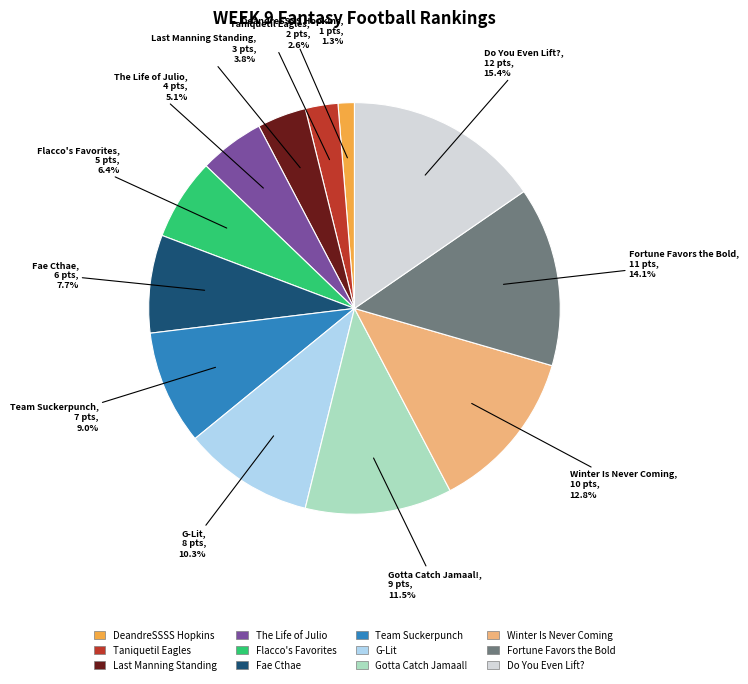

Does Do You Even Lift? account for over 50% of the chart?

No